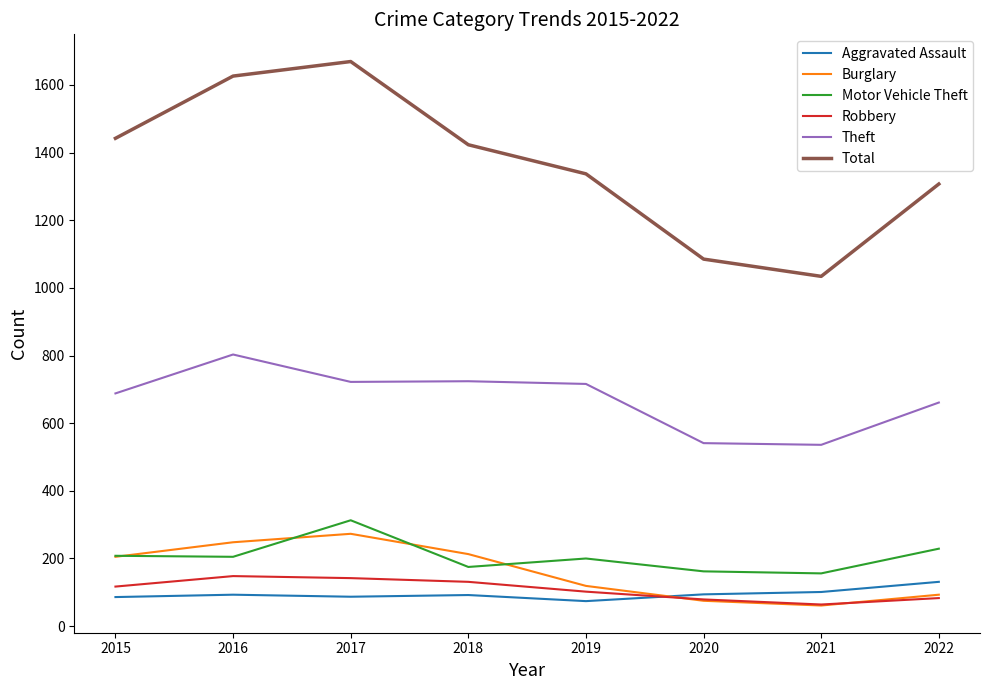

Which series has the largest total across all categories?

Total